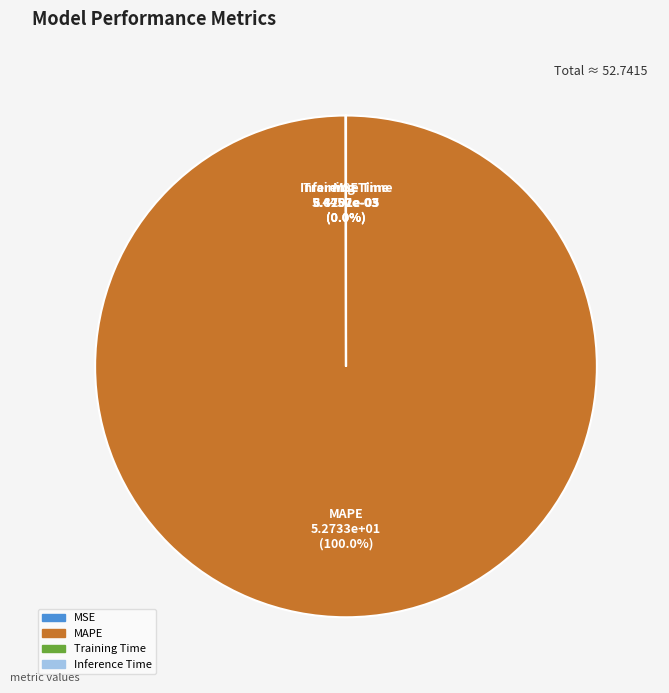

Does MAPE represent more than half of the total?

Yes